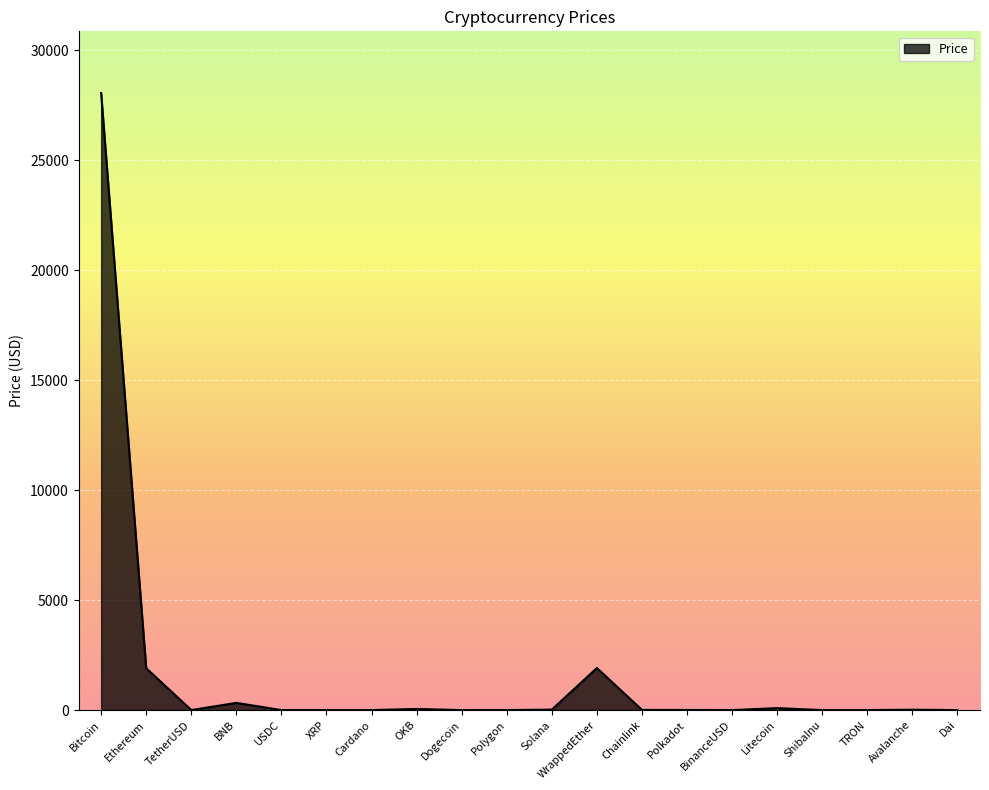

The value at Ethereum is 1903.1. True or false?

True